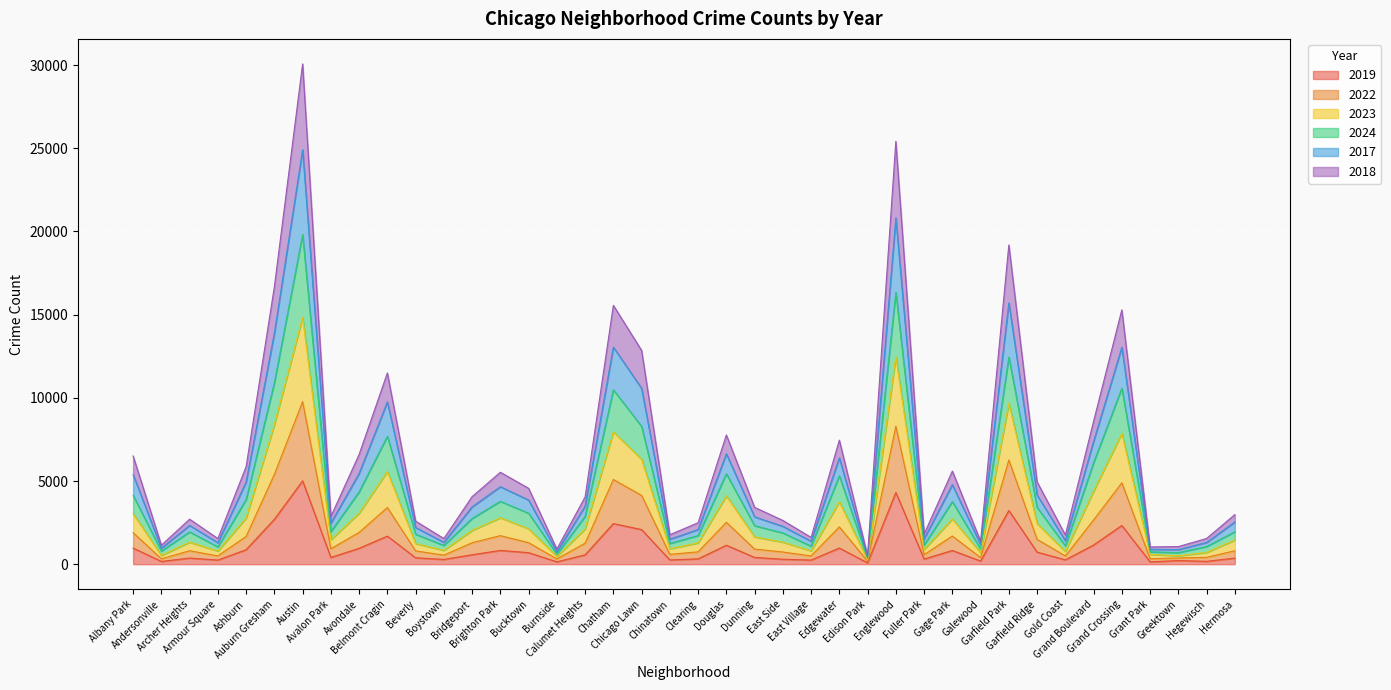

Is the value of 2024 at Hegewisch greater than the value of 2017 at Douglas?

No